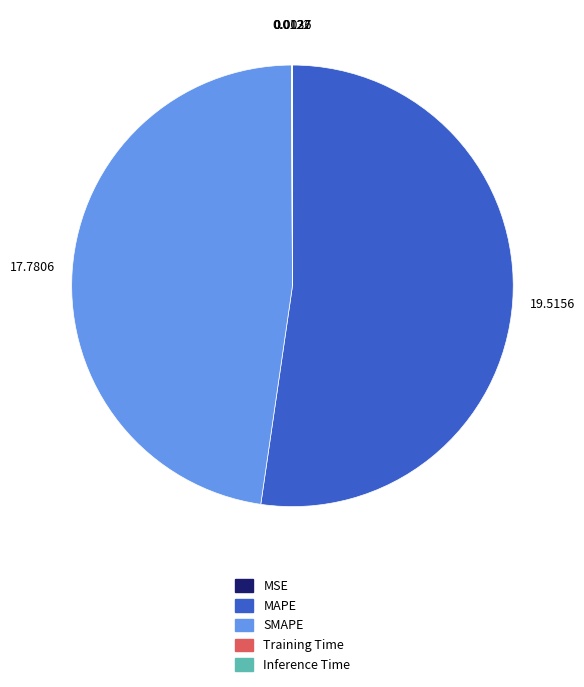

What is the ratio of the value at SMAPE to the value at MAPE?

0.9